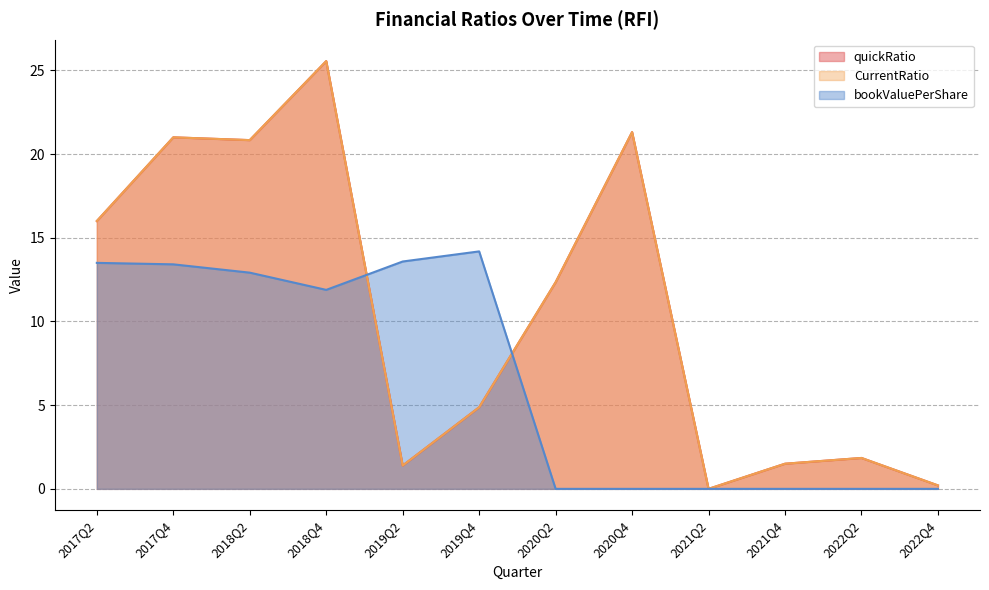

Which series changed the most between 2019Q4 and 2020Q2?

bookValuePerShare